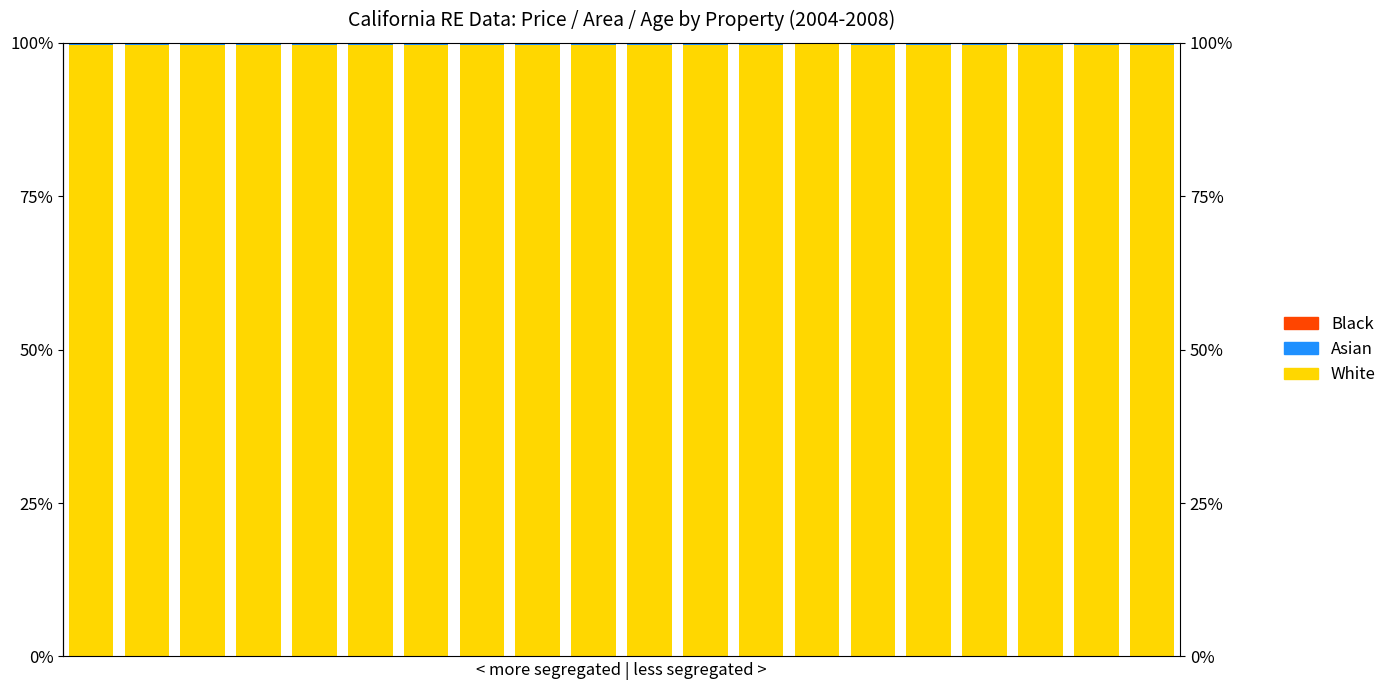

Reading left to right, what are all the values shown in this chart?

White: 0=99.7	1=99.7	2=99.7	3=99.6	4=99.7	5=99.7	6=99.7	7=99.6	8=99.7	9=99.7	10=99.6	11=99.6	12=99.6	13=99.8	14=99.7	15=99.7	16=99.7	17=99.6	18=99.7	19=99.6
Asian: 0=0.3	1=0.3	2=0.3	3=0.4	4=0.3	5=0.3	6=0.3	7=0.4	8=0.3	9=0.3	10=0.4	11=0.4	12=0.4	13=0.2	14=0.3	15=0.3	16=0.3	17=0.4	18=0.3	19=0.4
Black: 0=0.0	1=0.0	2=0.0	3=0.0	4=0.0	5=0.0	6=0.0	7=0.0	8=0.0	9=0.0	10=0.0	11=0.0	12=0.0	13=0.0	14=0.0	15=0.0	16=0.0	17=0.0	18=0.0	19=0.0